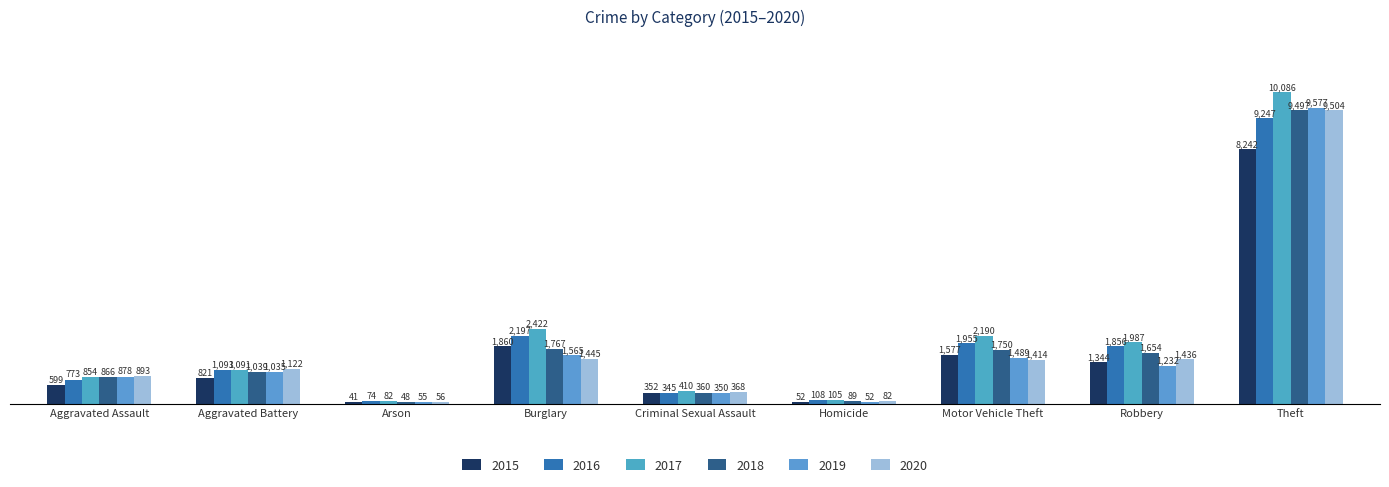

List the series in order of their peak value, highest first.

2017, 2019, 2020, 2018, 2016, 2015